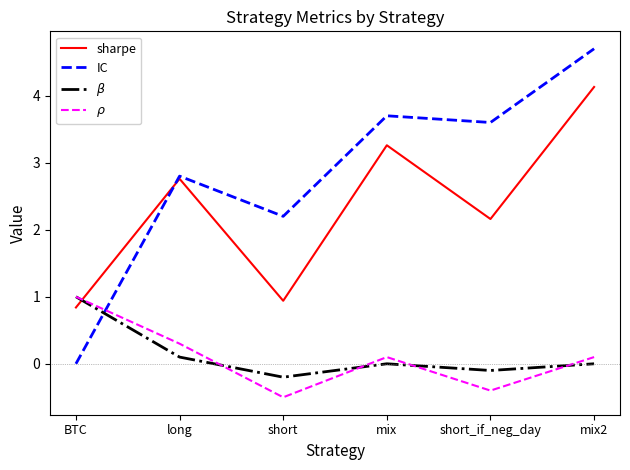

What is the sum of the IC values at short and long?

5.0